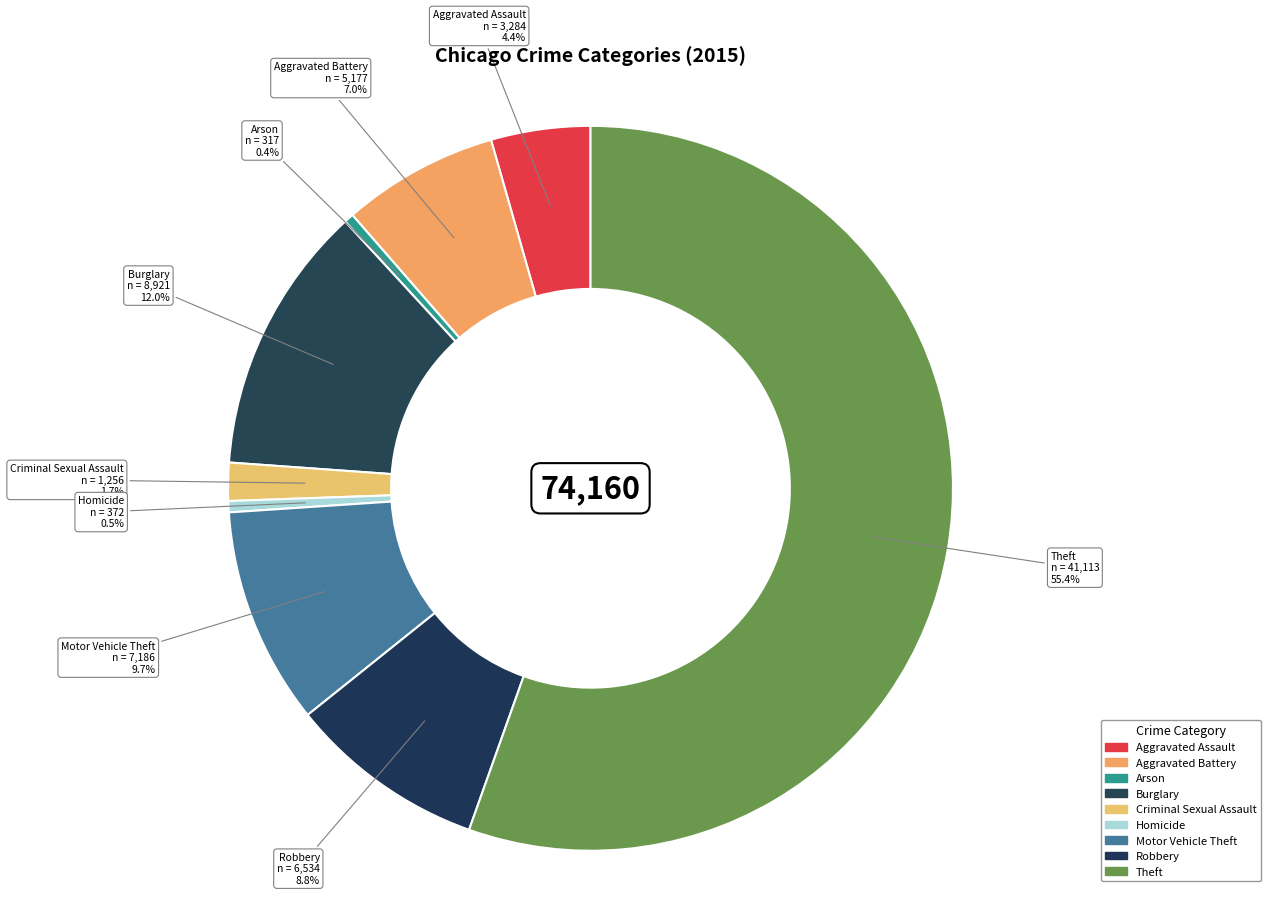

Count the number of slices in the pie.

9